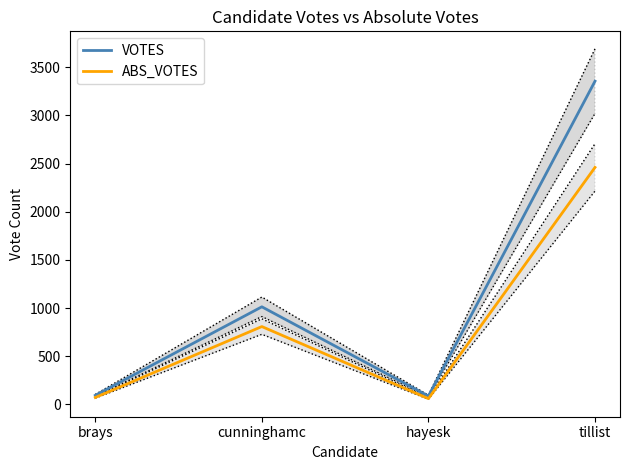

What is the label of the 2nd point from the left?

cunninghamc